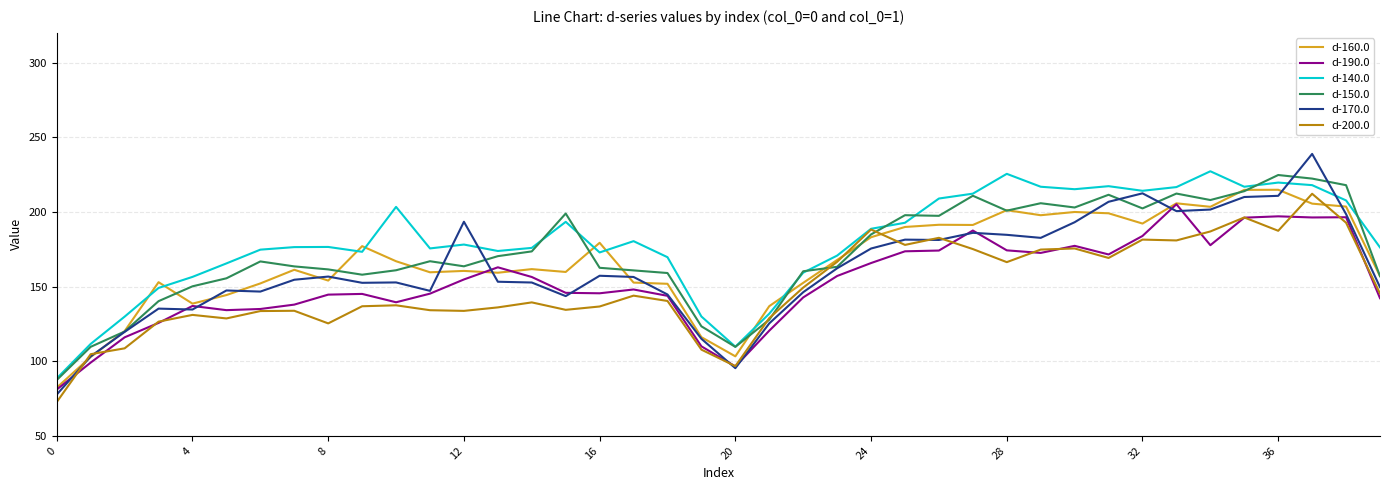

Which series has the largest range (max minus min)?

d-170.0